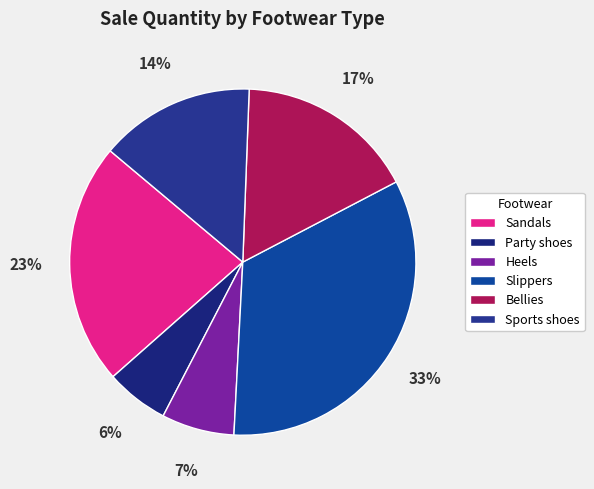

Combined, do Party shoes and Sports shoes account for over 50%?

No